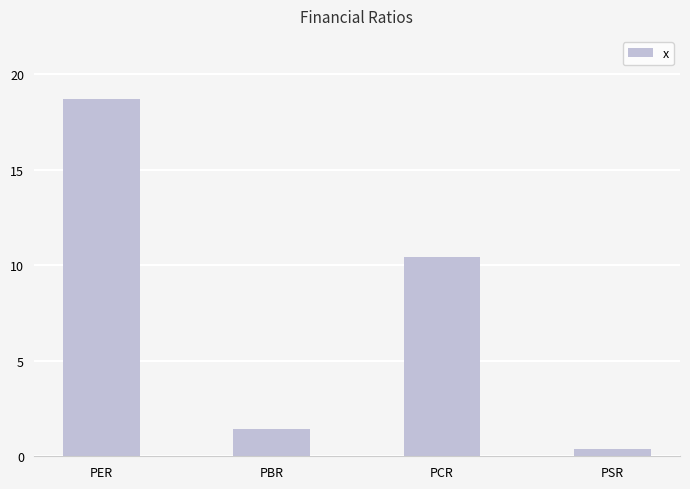

Rank the categories by value from highest to lowest.

PER, PCR, PBR, PSR